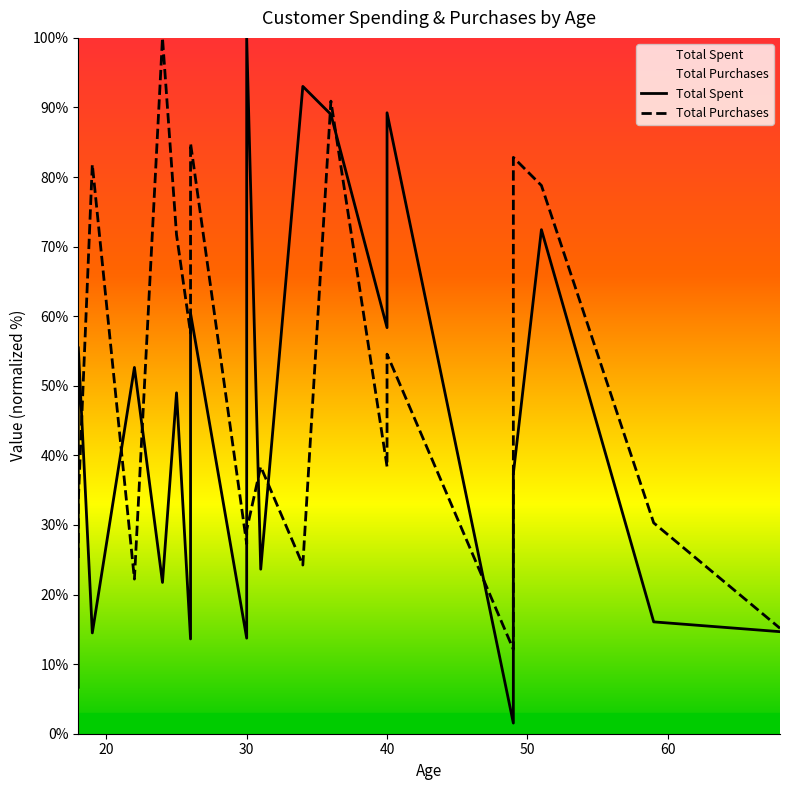

How many lines are shown in the chart?

2